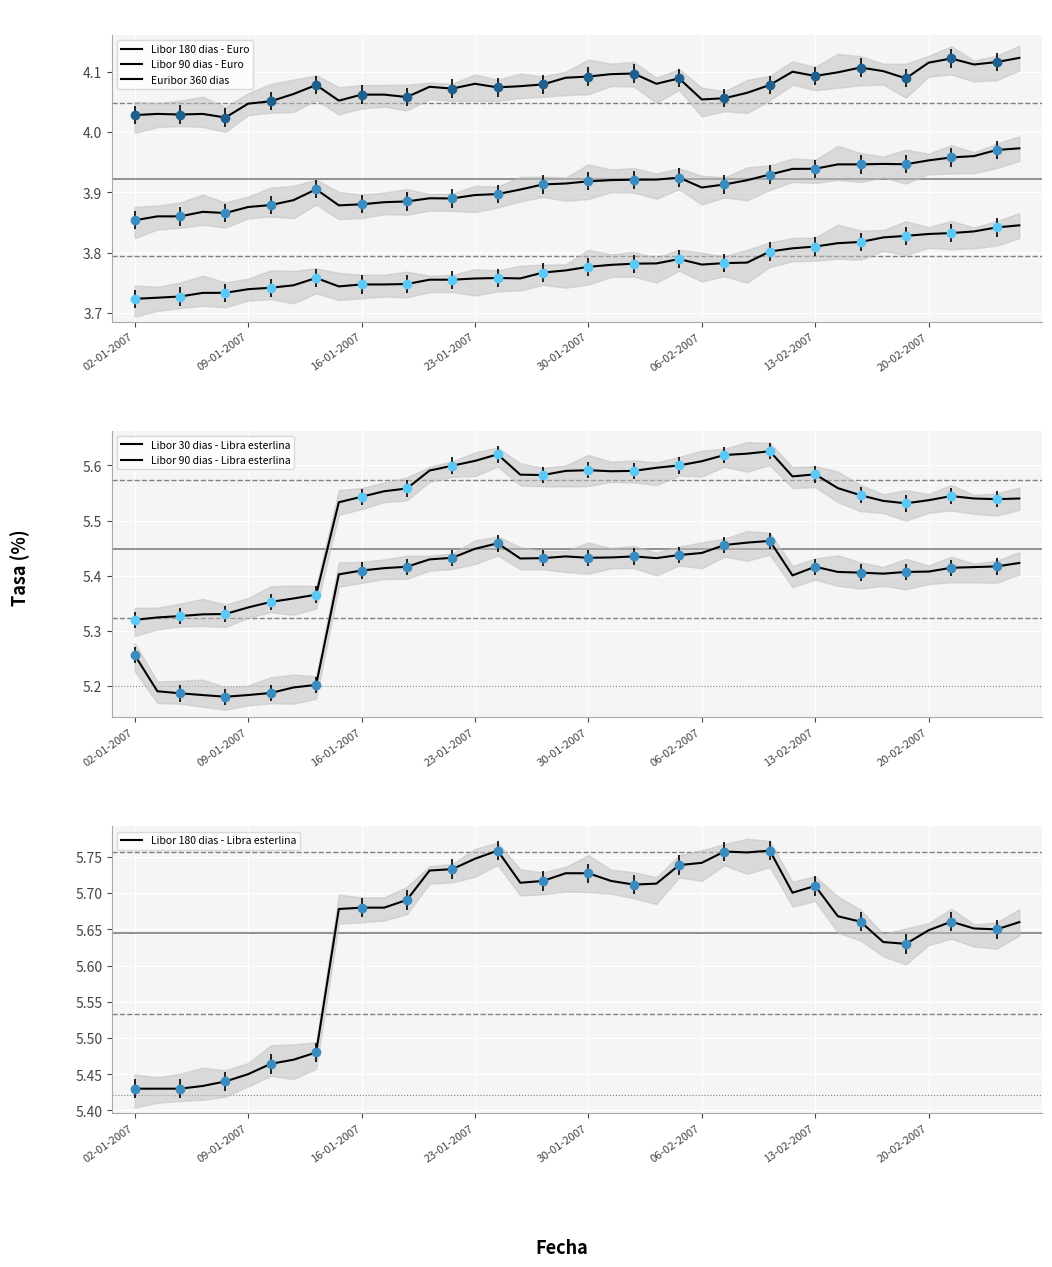

True or false: Libor 180 dias - Libra esterlina and Libor 180 dias - Euro intersect in this chart.

False